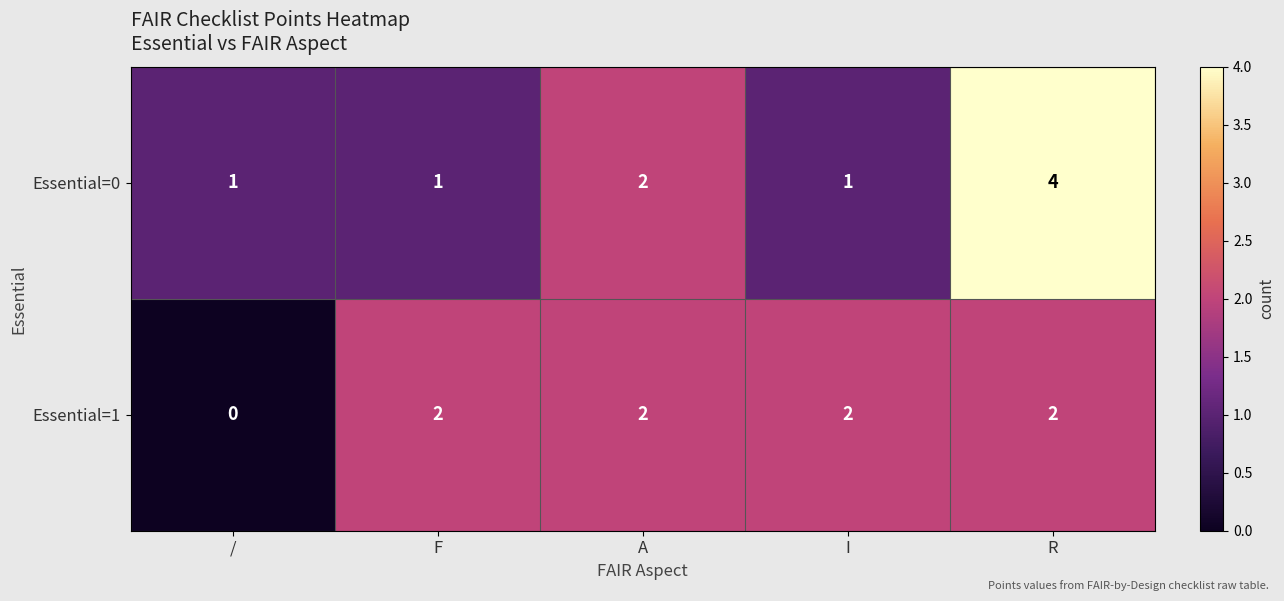

What is the total value across all series at A?

4